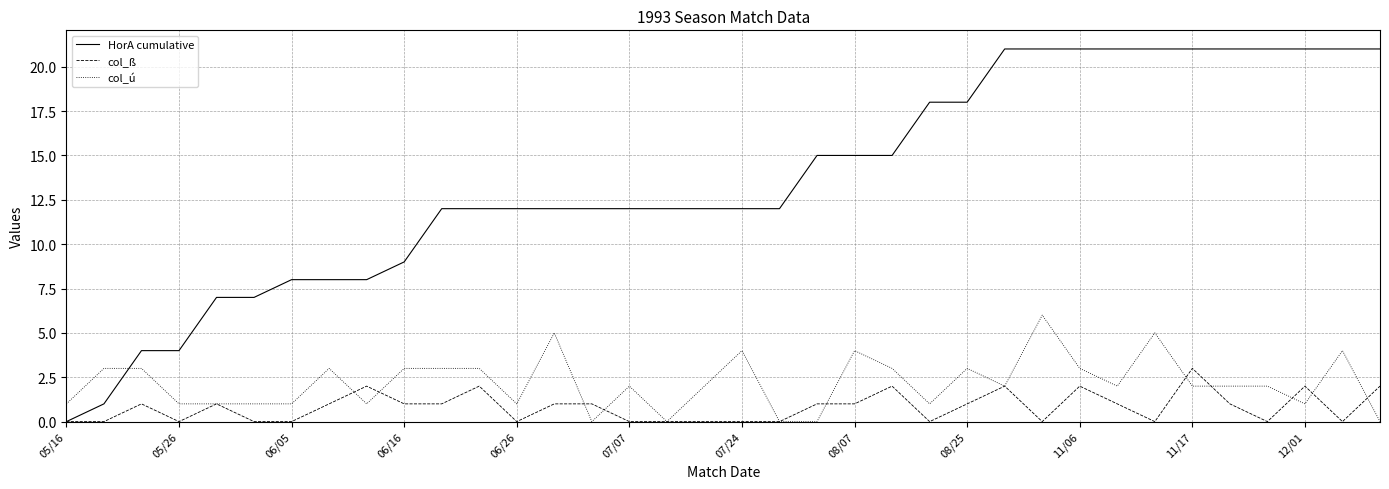

List the series in order of their peak value, lowest first.

col_ß, col_ú, HorA cumulative